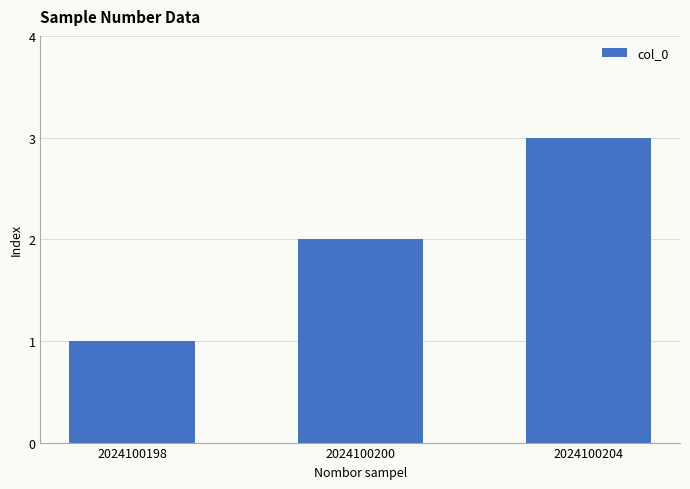

What is the change in value from 2024100198 to 2024100200?

+1